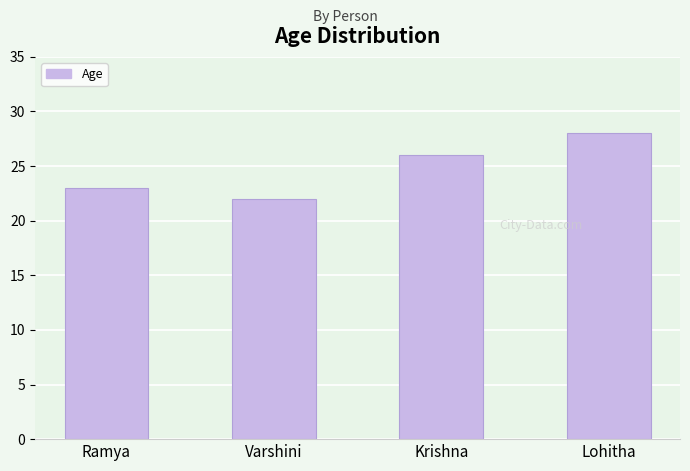

Which category has the highest value across all series?

Lohitha